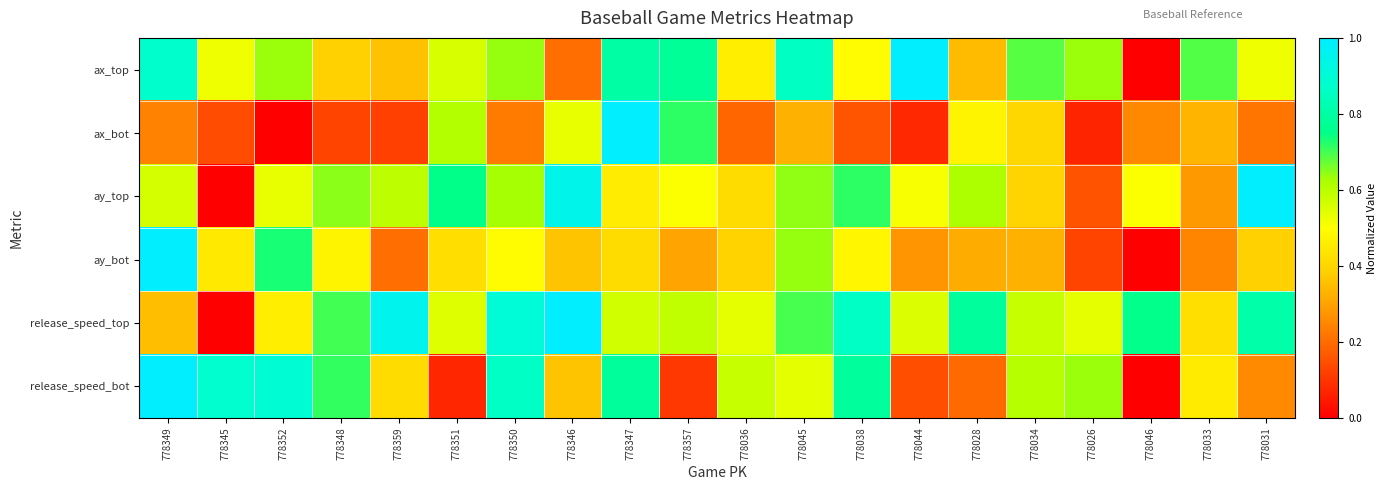

Reading left to right, list all the values displayed in this chart.

ax_top: 778349=0.9	778345=0.5	778352=0.6	778348=0.4	778359=0.4	778351=0.6	778350=0.6	778346=0.2	778347=0.8	778357=0.8	778036=0.5	778045=0.9	778038=0.5	778044=1.0	778028=0.3	778034=0.7	778026=0.6	778046=0.0	778033=0.7	778031=0.5
ax_bot: 778349=0.2	778345=0.1	778352=0.0	778348=0.1	778359=0.1	778351=0.6	778350=0.2	778346=0.5	778347=1.0	778357=0.7	778036=0.2	778045=0.3	778038=0.2	778044=0.1	778028=0.5	778034=0.4	778026=0.1	778046=0.3	778033=0.3	778031=0.2
ay_top: 778349=0.6	778345=0.0	778352=0.5	778348=0.6	778359=0.6	778351=0.8	778350=0.6	778346=0.9	778347=0.5	778357=0.5	778036=0.4	778045=0.6	778038=0.7	778044=0.5	778028=0.6	778034=0.4	778026=0.2	778046=0.5	778033=0.3	778031=1.0
ay_bot: 778349=1.0	778345=0.4	778352=0.7	778348=0.5	778359=0.2	778351=0.4	778350=0.5	778346=0.4	778347=0.4	778357=0.3	778036=0.4	778045=0.6	778038=0.5	778044=0.3	778028=0.3	778034=0.3	778026=0.1	778046=0.0	778033=0.2	778031=0.4
release_speed_top: 778349=0.4	778345=0.0	778352=0.5	778348=0.7	778359=1.0	778351=0.5	778350=0.9	778346=1.0	778347=0.6	778357=0.6	778036=0.5	778045=0.7	778038=0.9	778044=0.6	778028=0.8	778034=0.6	778026=0.5	778046=0.8	778033=0.4	778031=0.8
release_speed_bot: 778349=1.0	778345=0.9	778352=0.9	778348=0.7	778359=0.4	778351=0.1	778350=0.9	778346=0.4	778347=0.8	778357=0.1	778036=0.6	778045=0.5	778038=0.8	778044=0.1	778028=0.2	778034=0.6	778026=0.6	778046=0.0	778033=0.4	778031=0.3